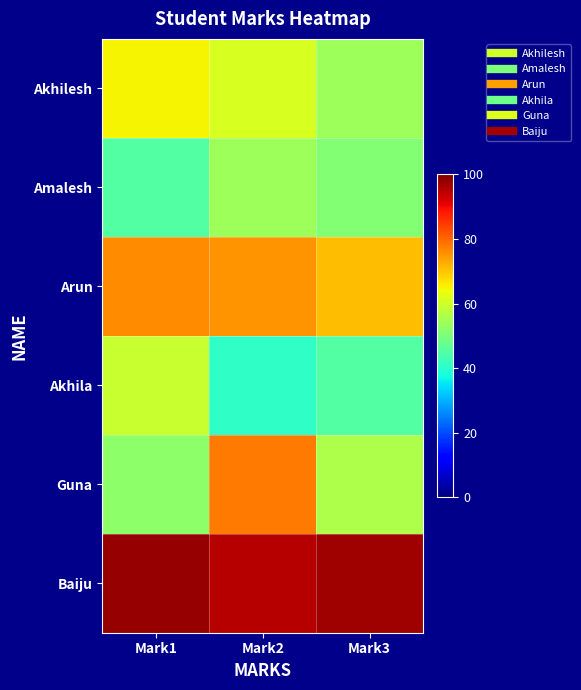

Which category has the lowest value across all series?

Mark2